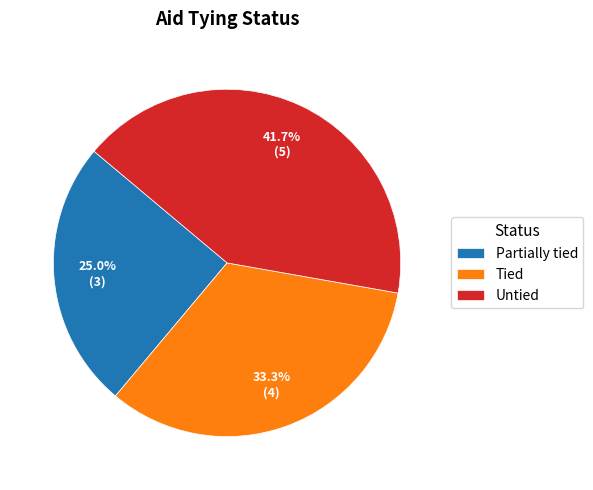

What percentage is the Untied slice, to the nearest percent?

42%